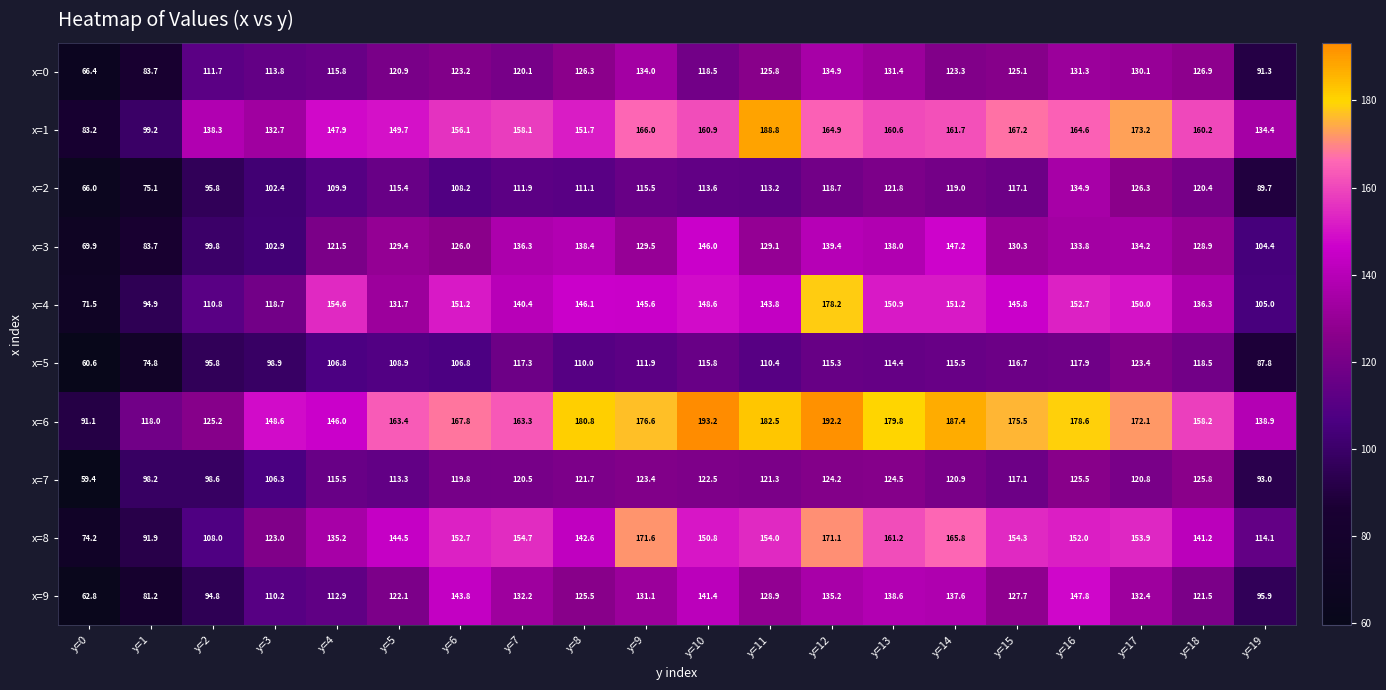

Which series has the largest range (max minus min)?

x=4